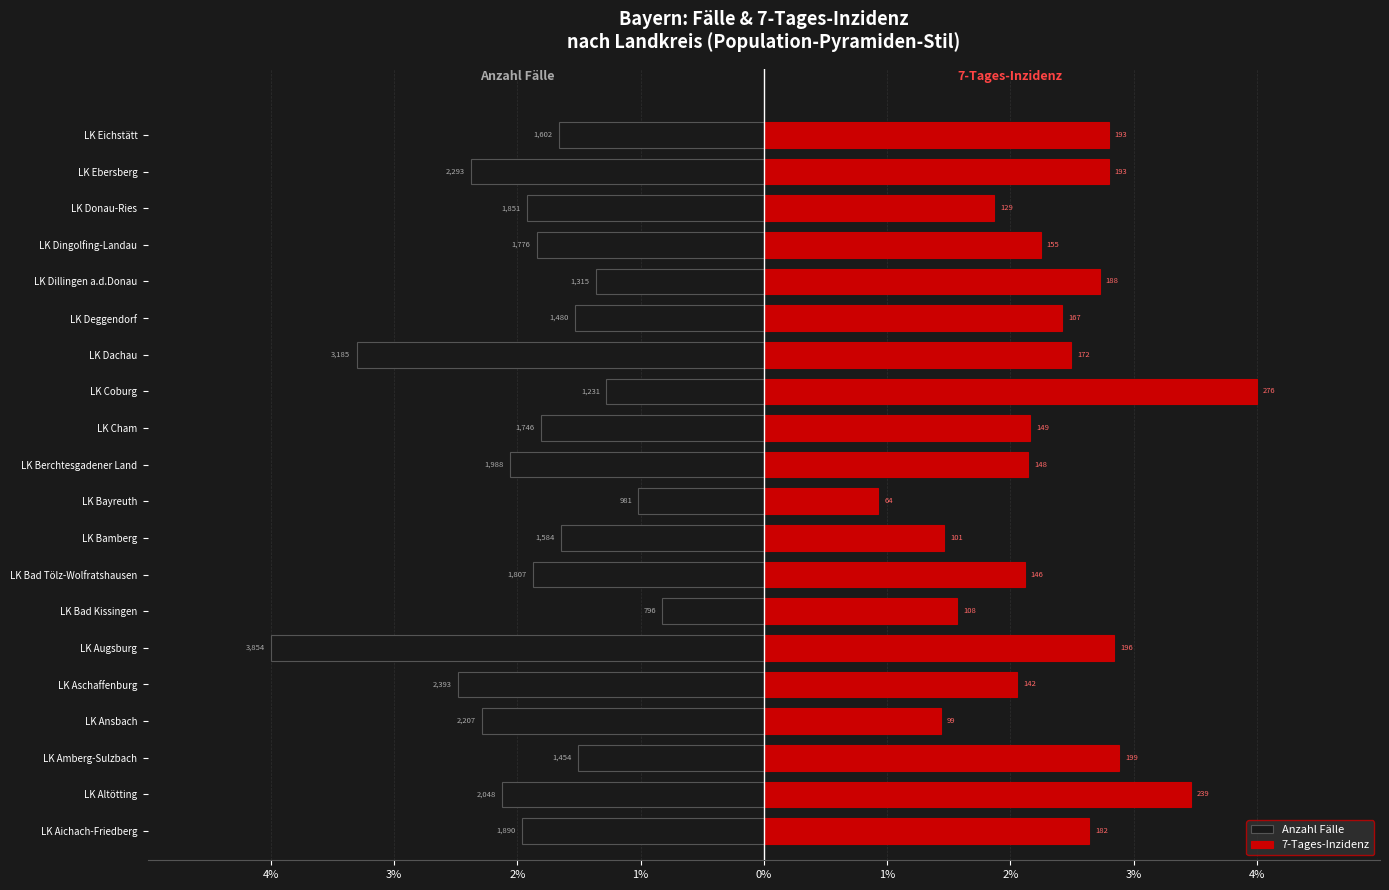

What is the average value of the Anzahl Fälle series?

-1.9